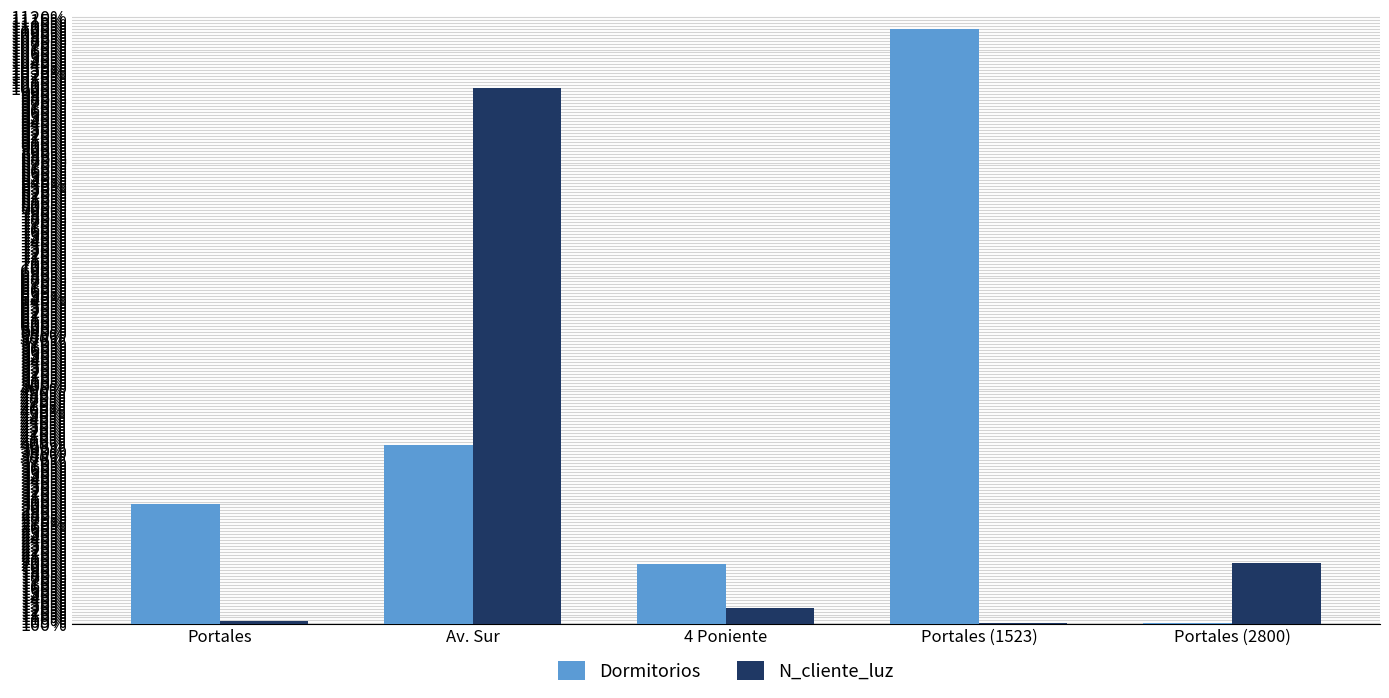

How many bars are there in each group?

2